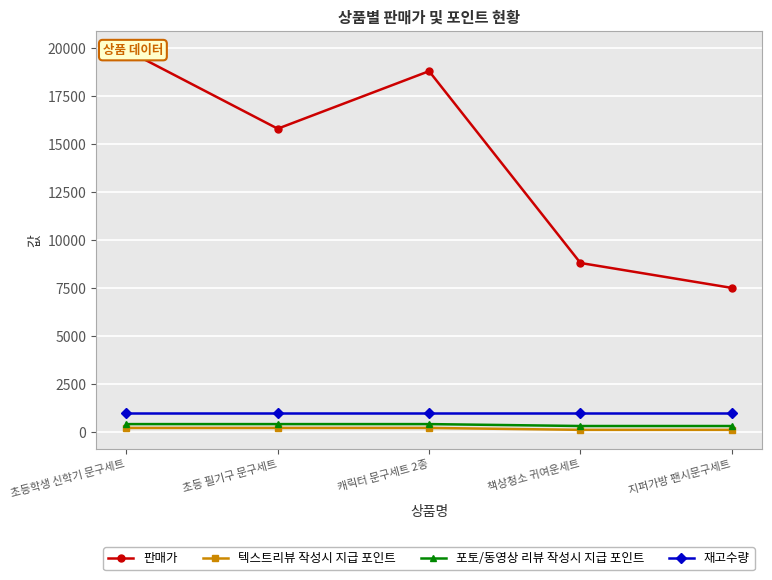

Which category has the lowest value across all series?

책상청소 귀여운세트